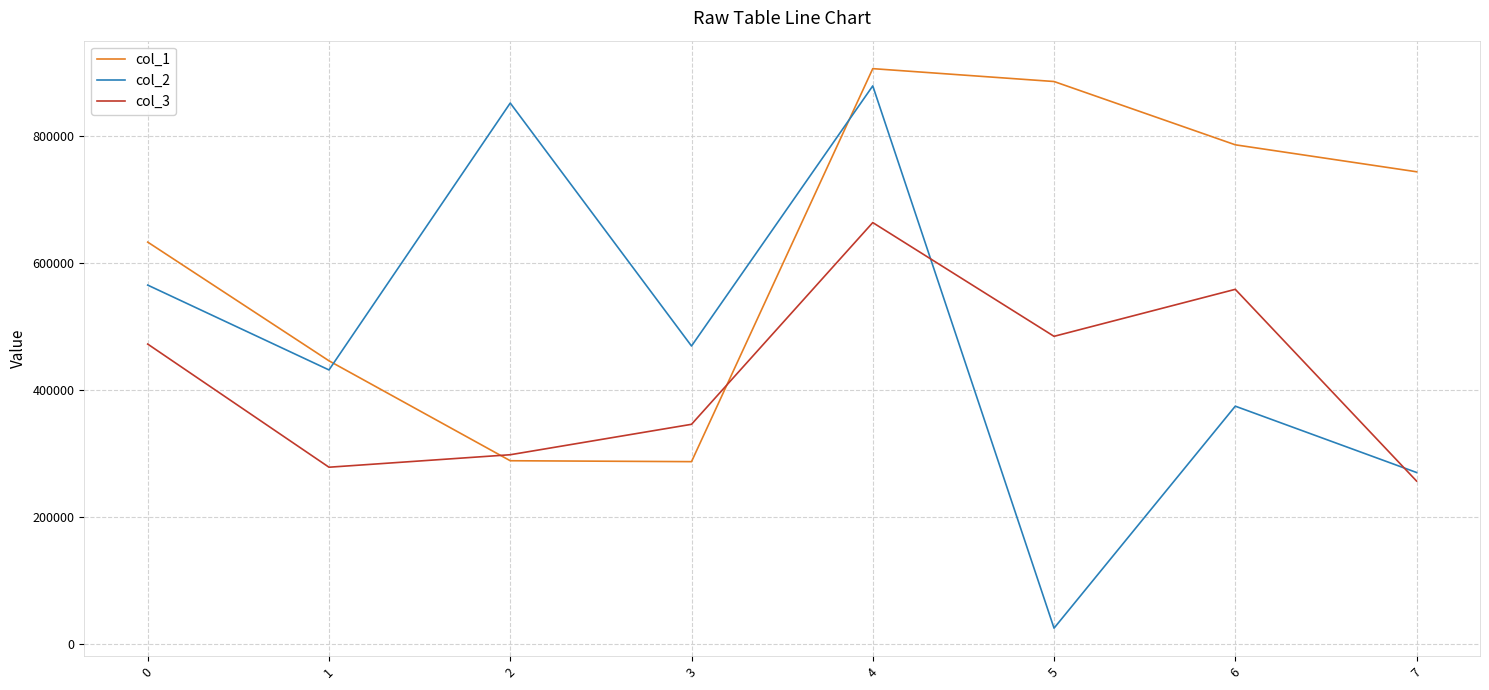

Where do col_2 and col_3 first cross each other?

4 and 5